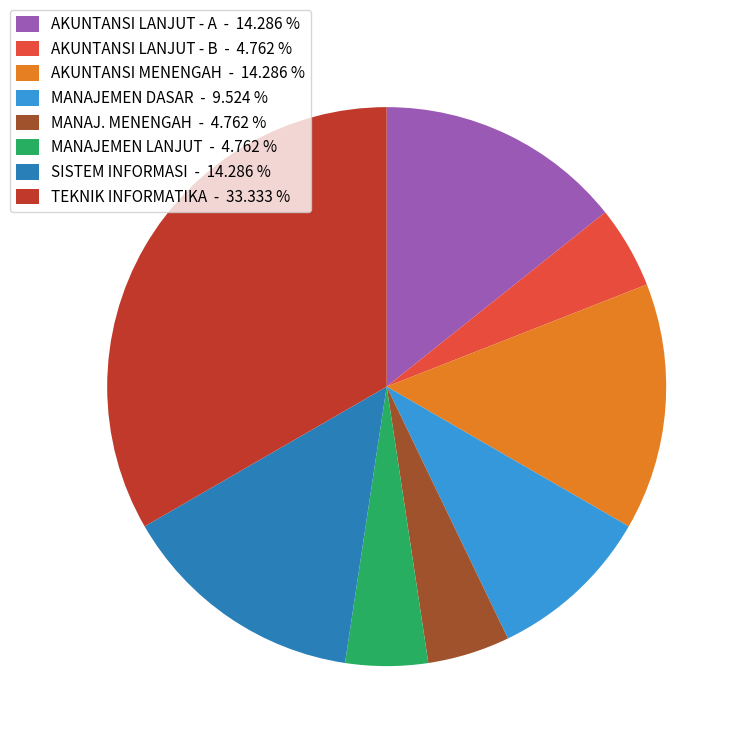

What is the ratio of the value at AKUNTANSI LANJUT - A - 14.286 % to the value at SISTEM INFORMASI - 14.286 %?

1.0